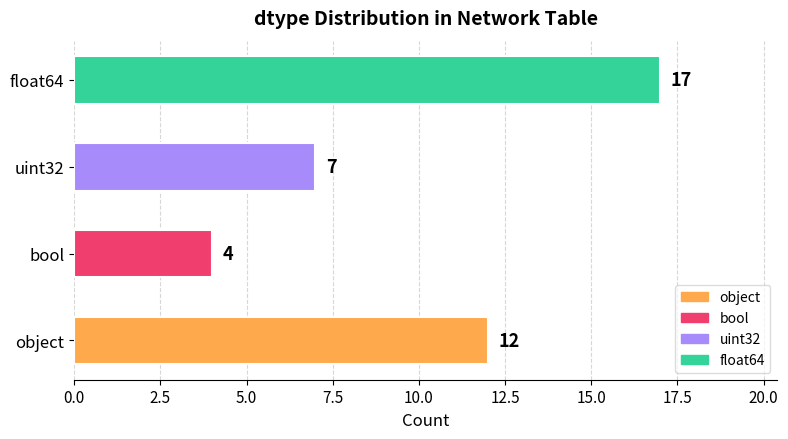

Approximately how many times larger is the value at uint32 compared to object?

0.6